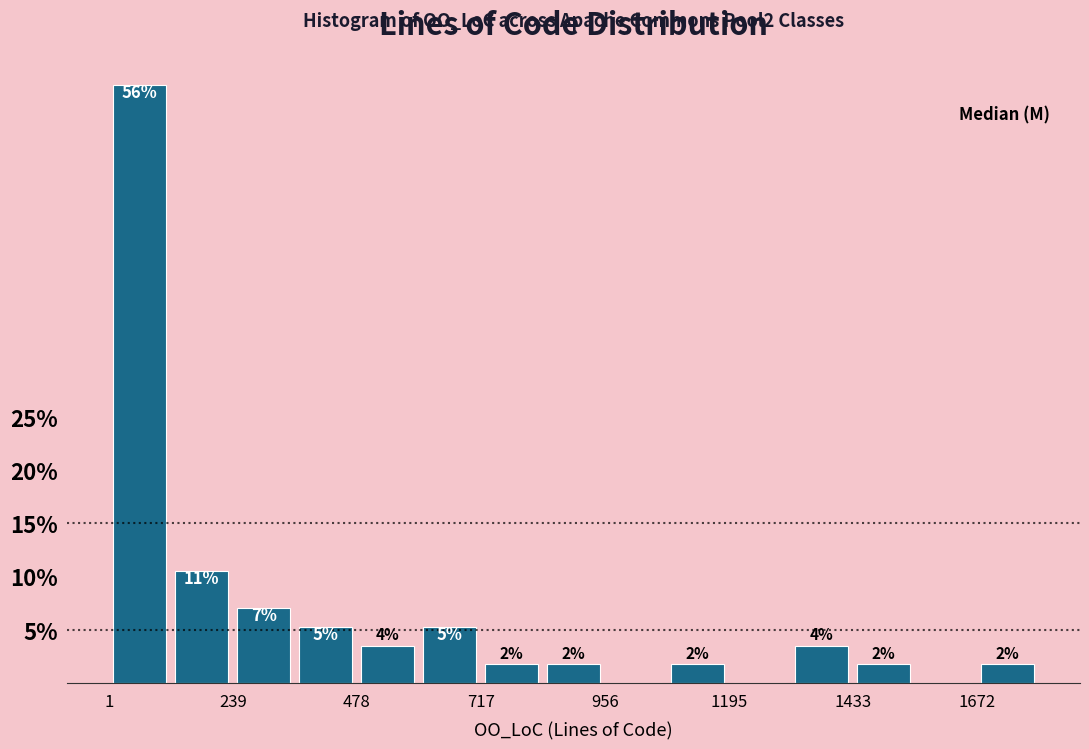

Read against the x-axis, roughly where is the centre of the tallest bar?

50